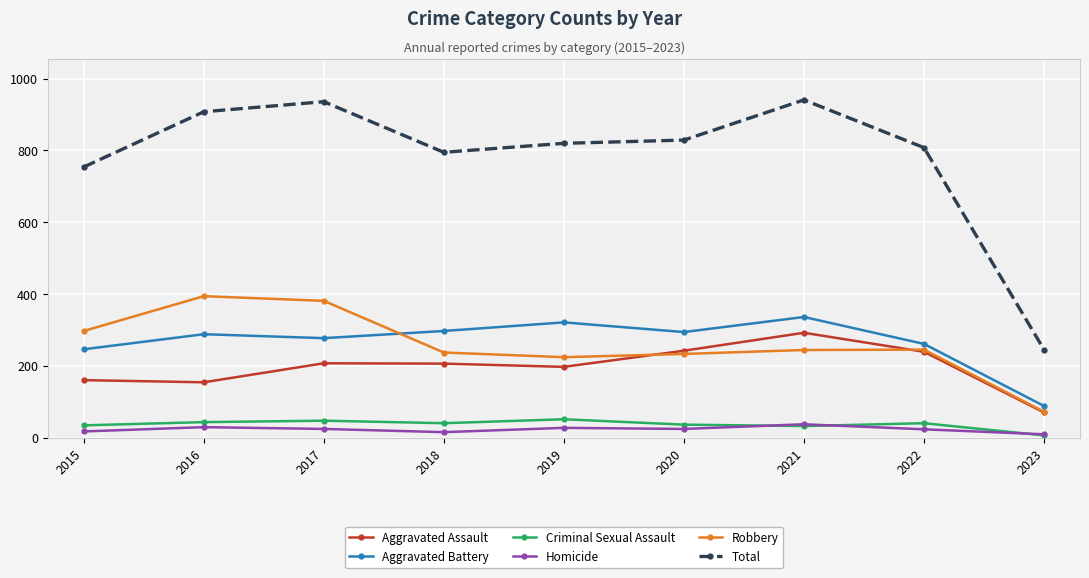

True or false: Aggravated Assault and Homicide cross at least once.

False